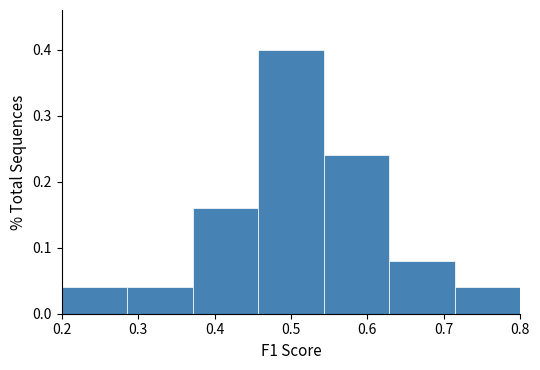

Reading left to right, list every bar in this chart as the range it spans on the x-axis followed by its height. Neither the bar edges nor the heights are printed on the chart, so give them approximately, as read against the axes.

0.20 to 0.29: 0.04
0.29 to 0.37: 0.04
0.37 to 0.46: 0.16
0.46 to 0.54: 0.40
0.54 to 0.63: 0.24
0.63 to 0.71: 0.08
0.71 to 0.80: 0.04